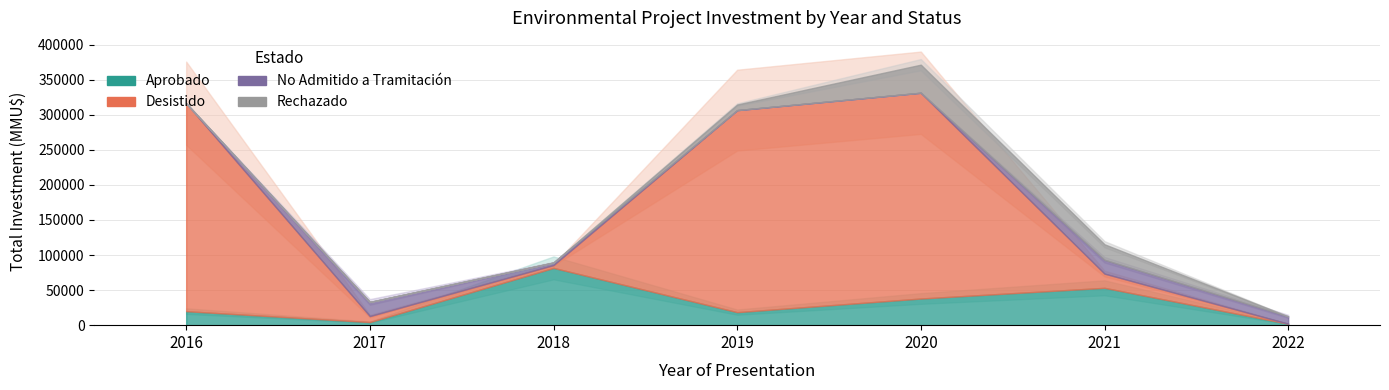

After their last crossing, which series has the higher values: Aprobado or No Admitido a Tramitación?

No Admitido a Tramitación